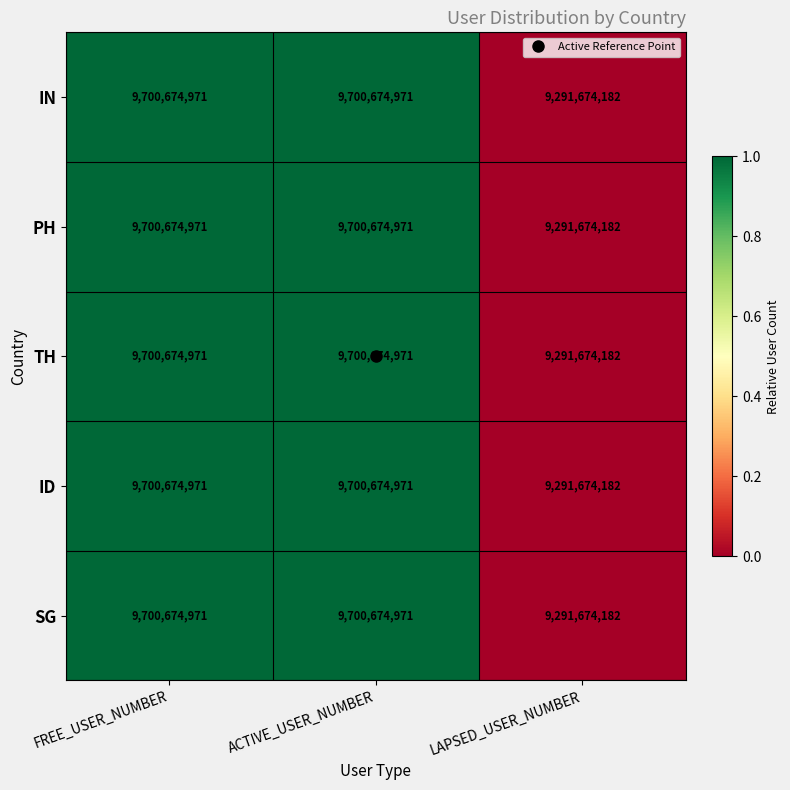

True or false: ID has a value of 9700674971 at ACTIVE_USER_NUMBER.

True